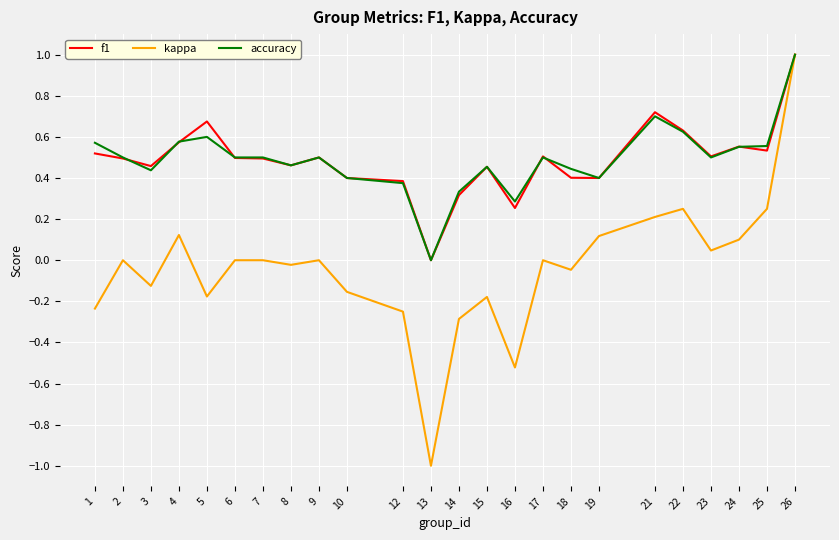

Between 16 and 22, which series saw the biggest shift?

kappa